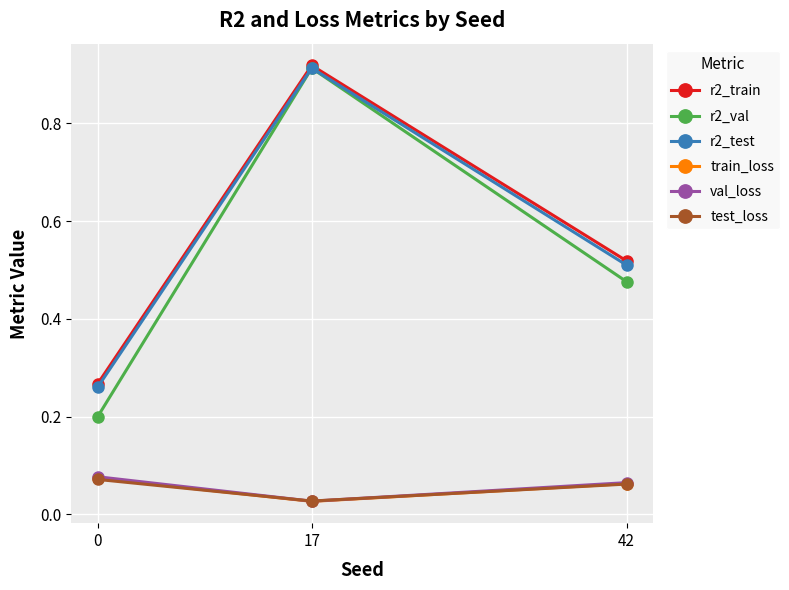

Is the value of r2_test at 42 greater than the value of train_loss at 0?

Yes